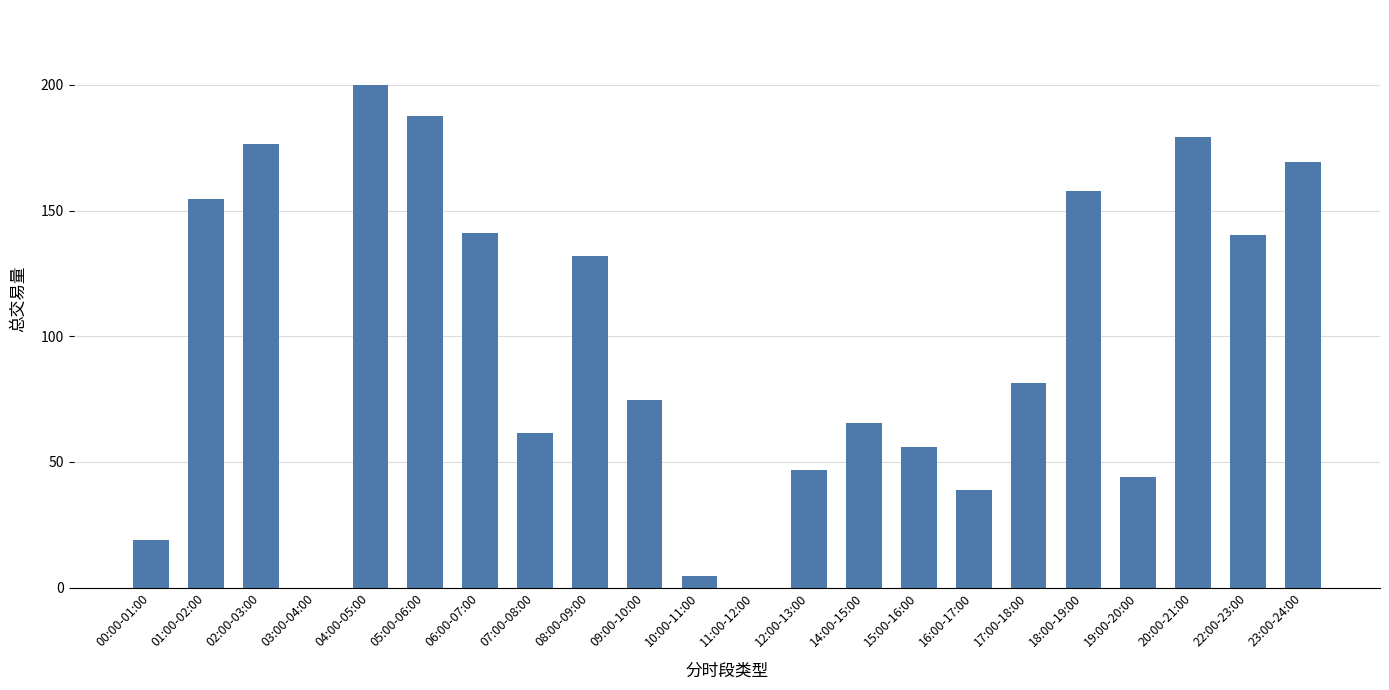

Approximately how many times larger is the value at 06:00-07:00 compared to 08:00-09:00?

1.1